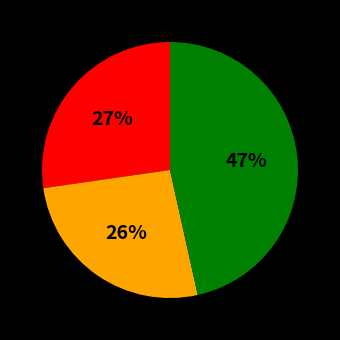

Is there any slice that represents more than half of the pie?

No